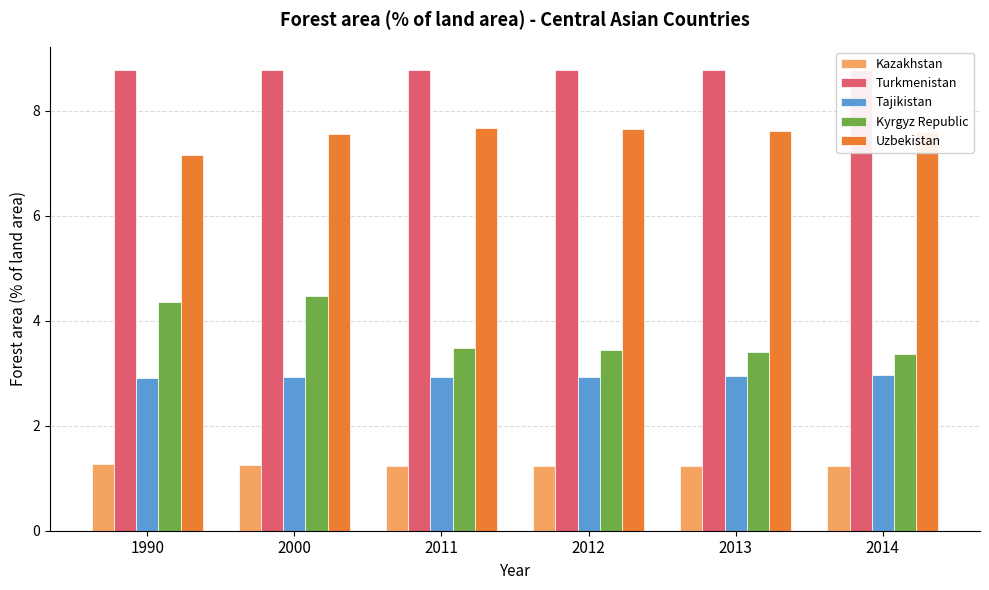

Is the value of Uzbekistan at 2014 greater than the value of Tajikistan at 2013?

Yes